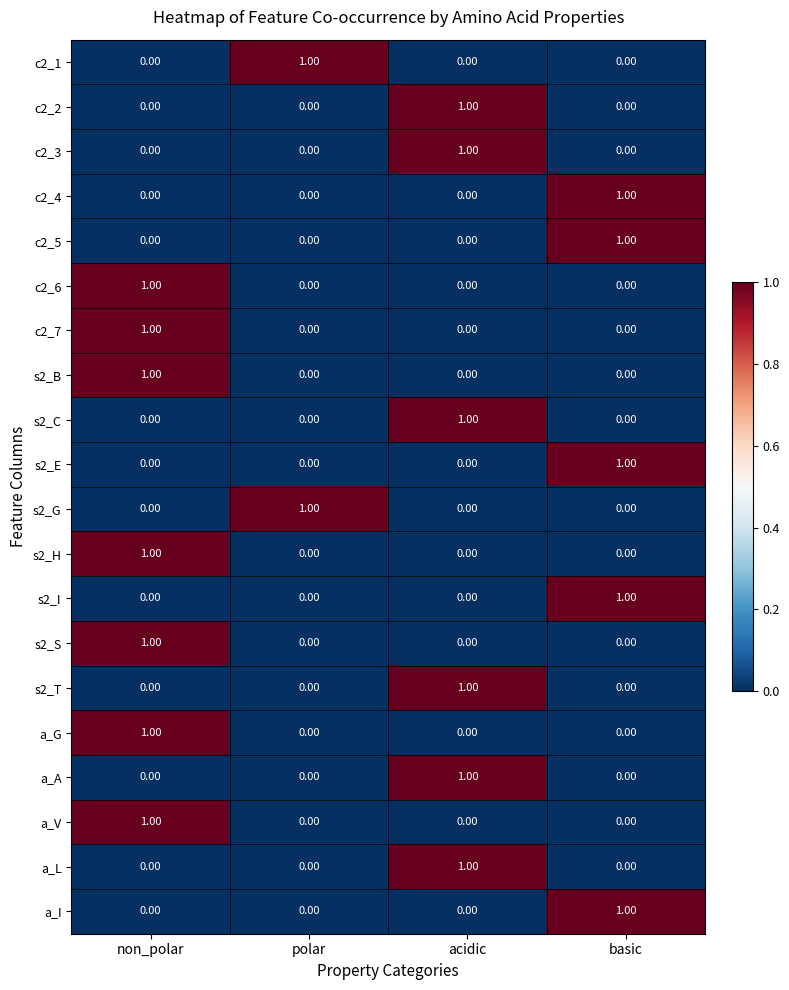

Which category has the highest value in the s2_G series?

polar